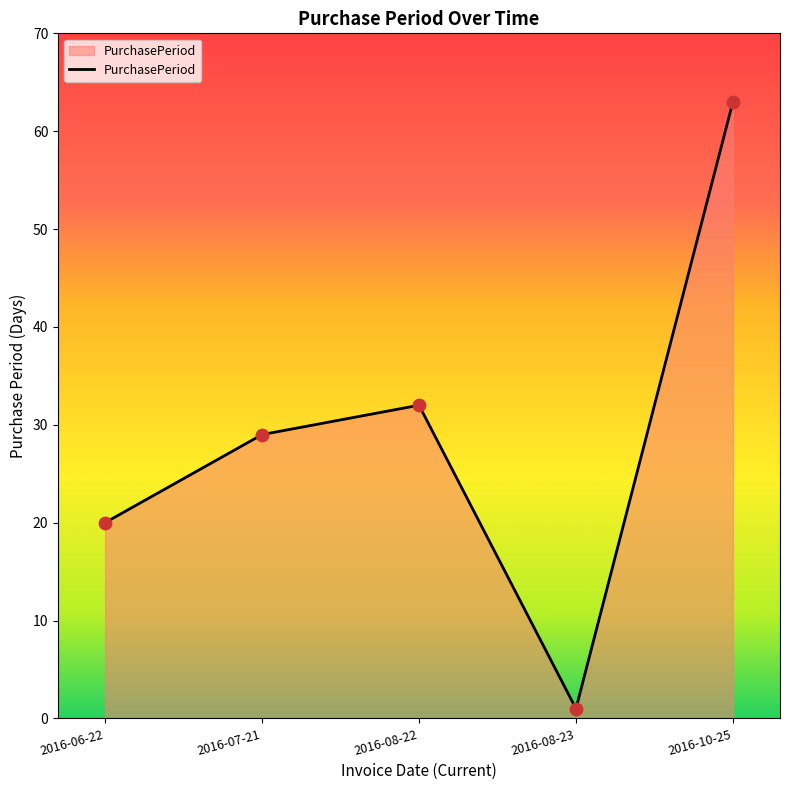

Which has a higher value, 2016-07-21 or 2016-10-25?

2016-10-25